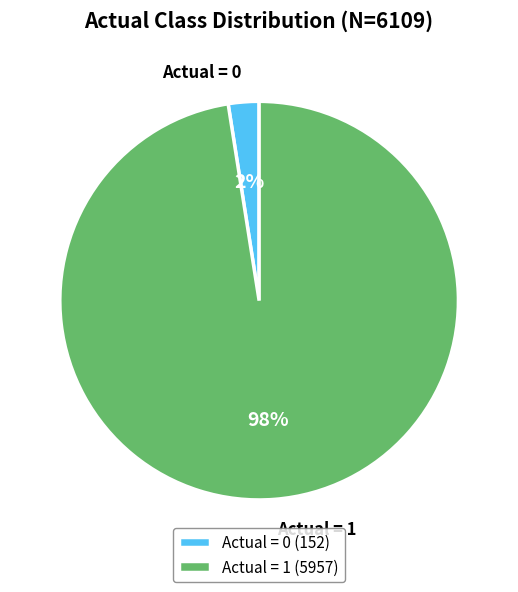

To the nearest percent, what percentage of the pie is Actual = 0?

2%